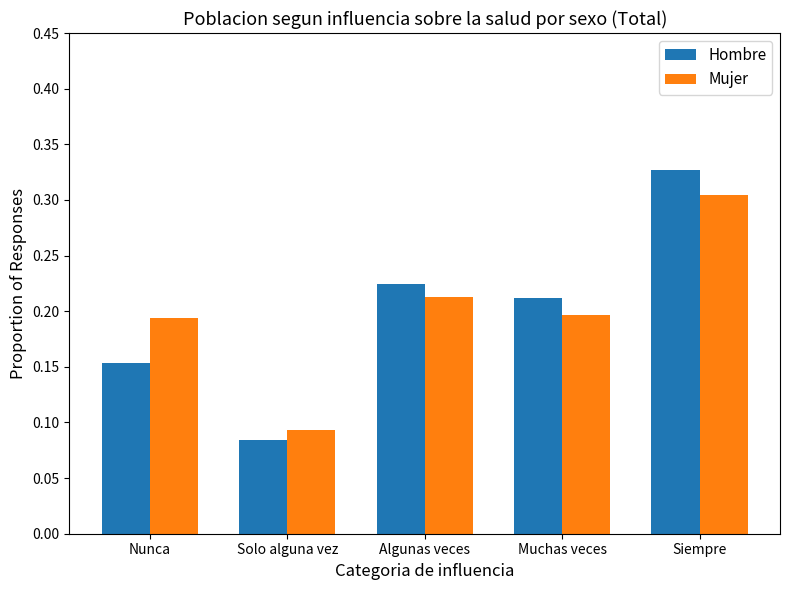

At how many categories does at least one series exceed 0?

5